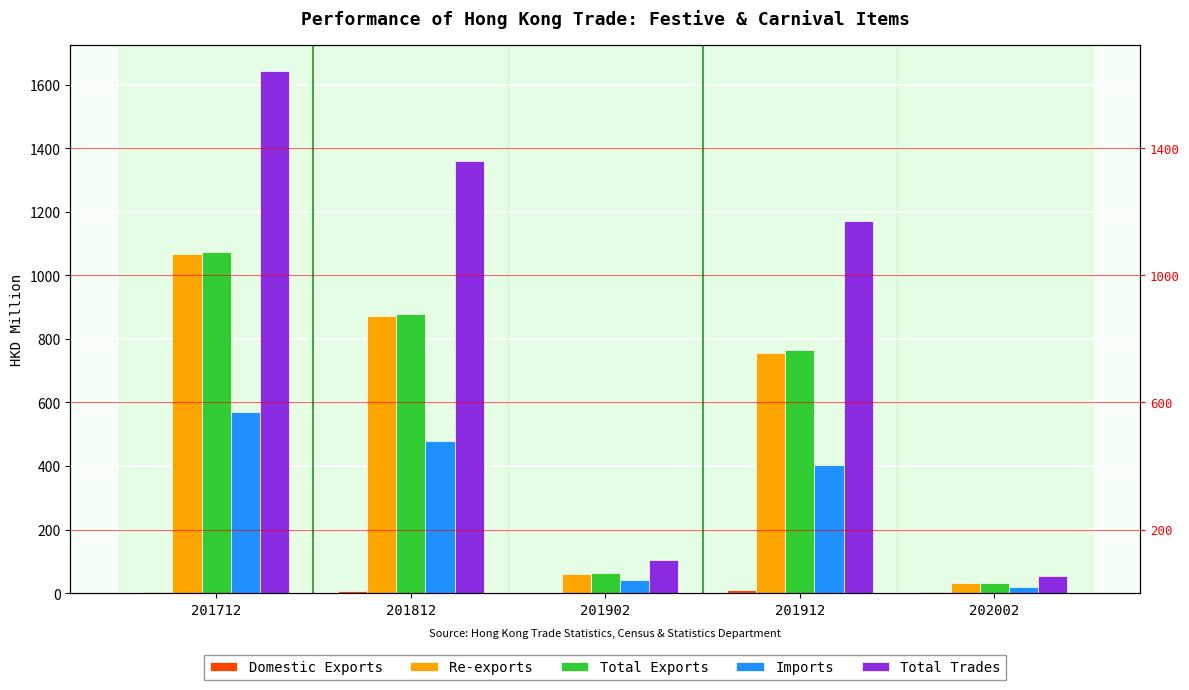

What is the total value across all series at 201712?

4357.8